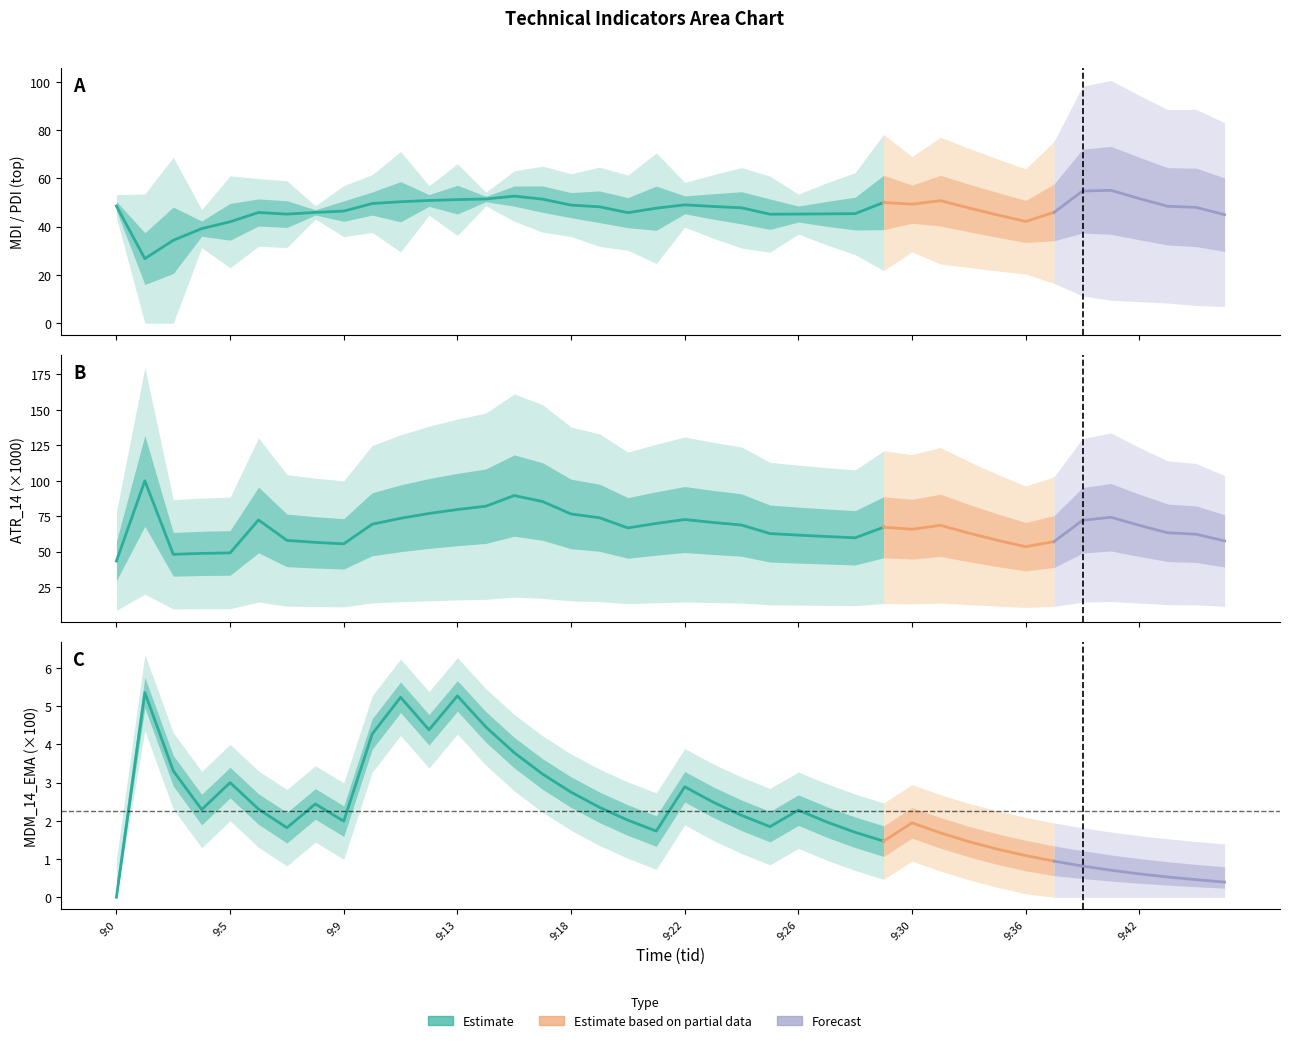

True or false: mdi and mdm_14 intersect in this chart.

False